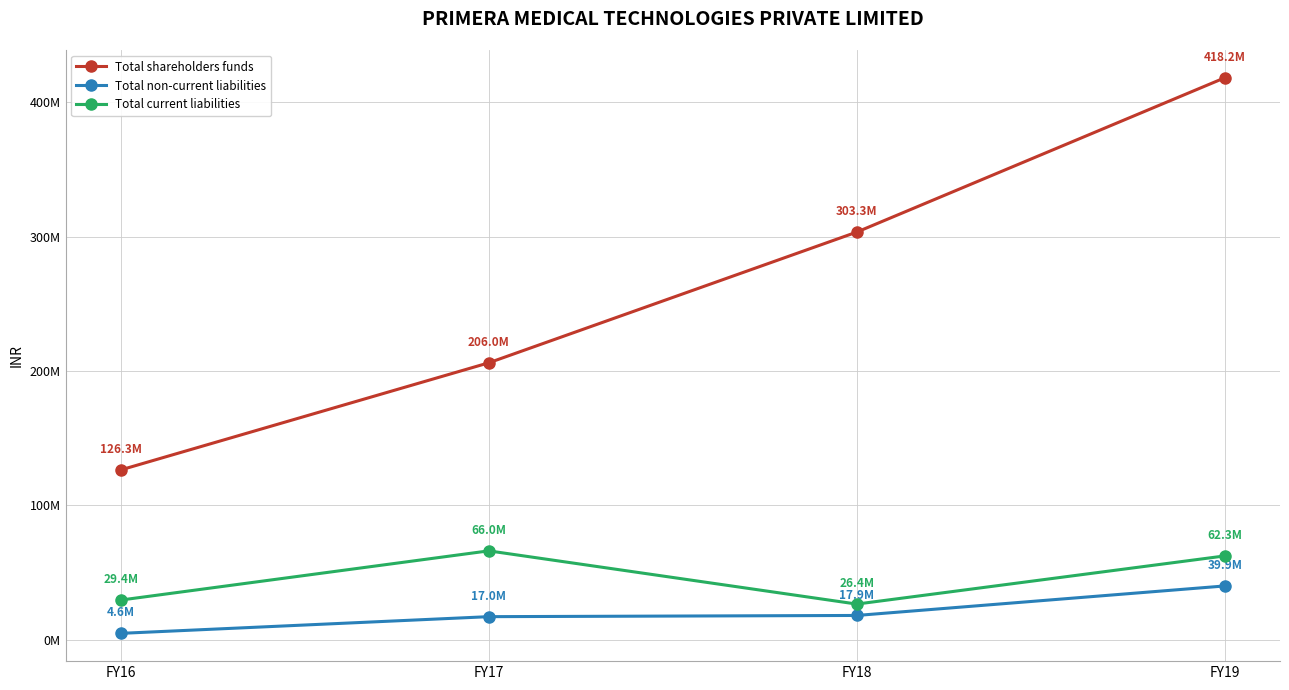

Which label corresponds to the largest value in the chart?

FY19